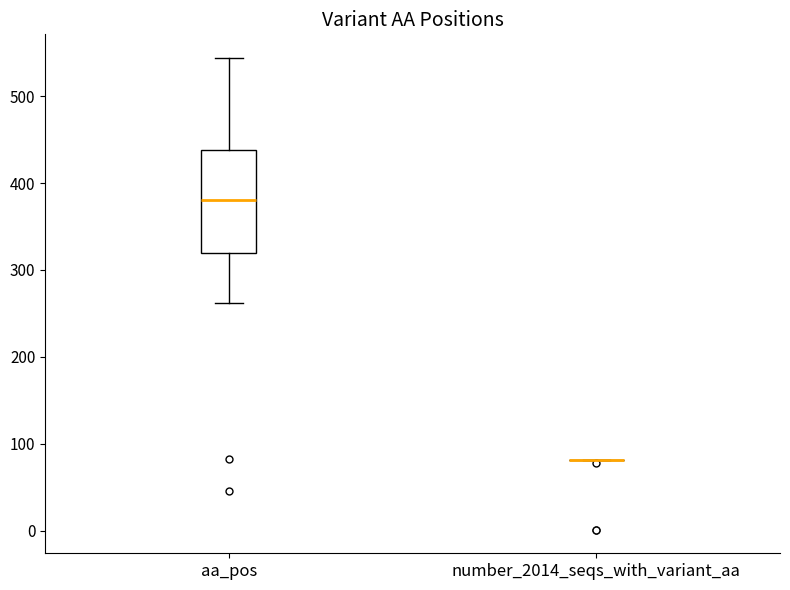

Which box is the tallest, from its lower edge to its upper edge?

aa_pos